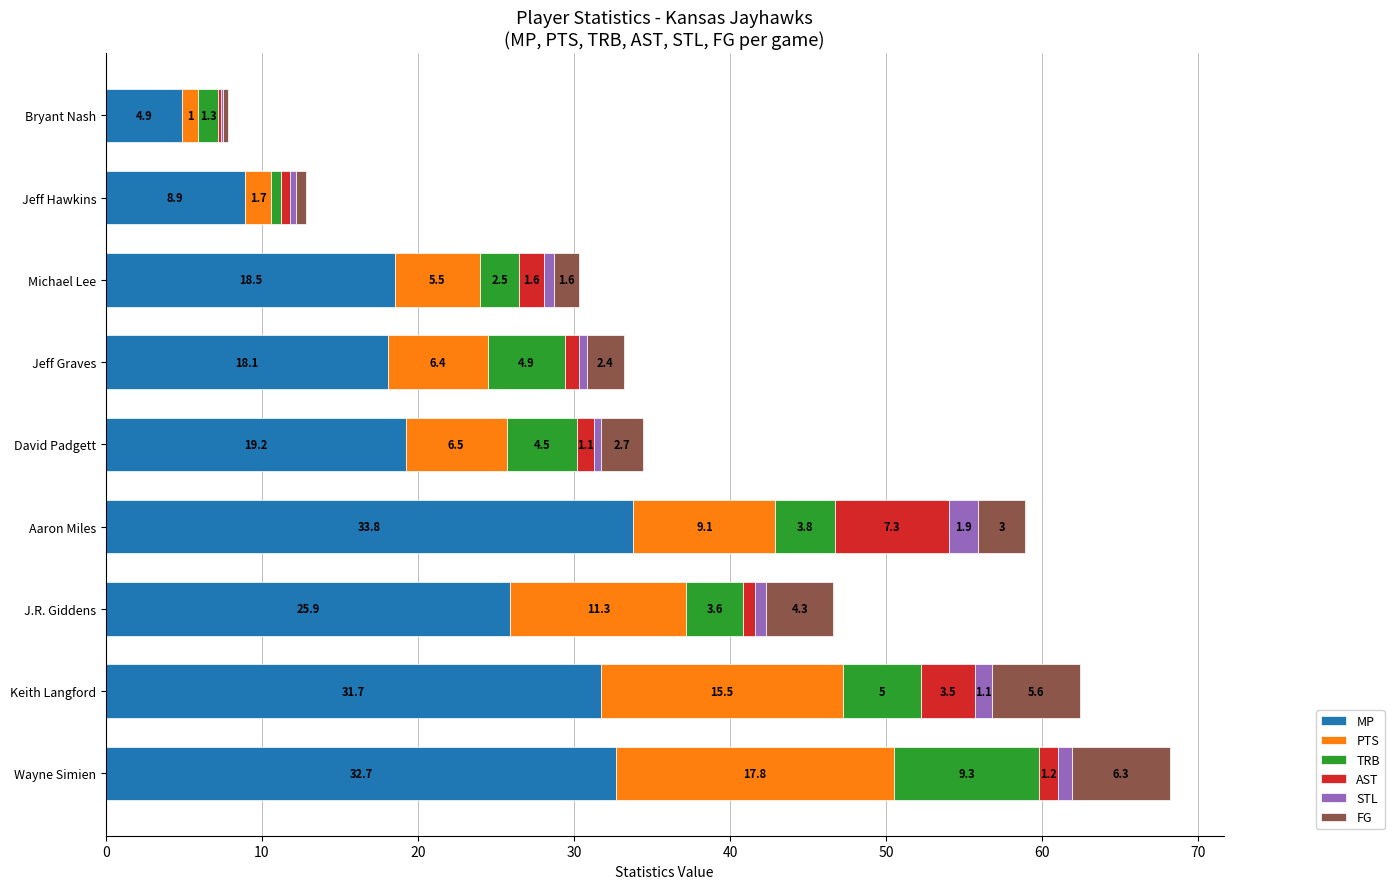

What is the total value across all series at Michael Lee?

30.3